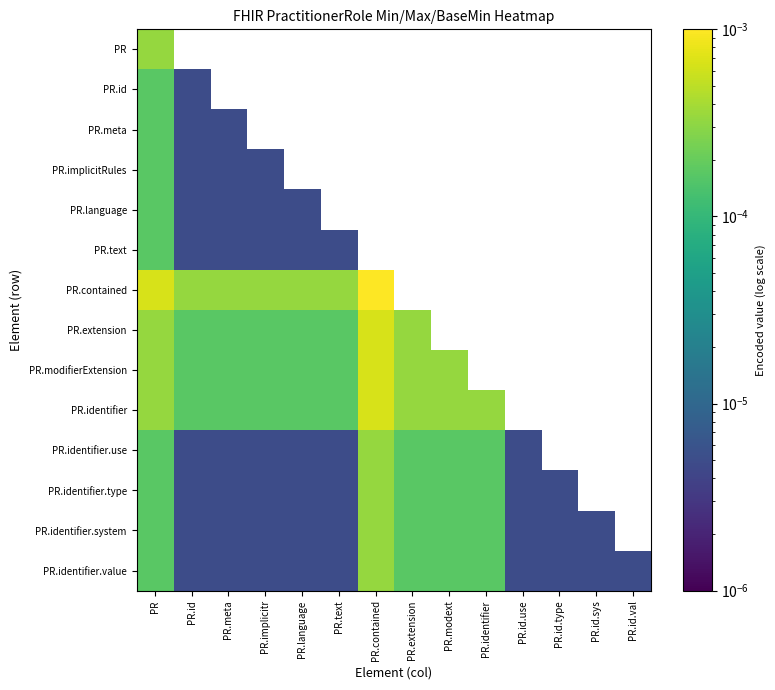

How many positive values does the PR.modifierExtension series have?

9